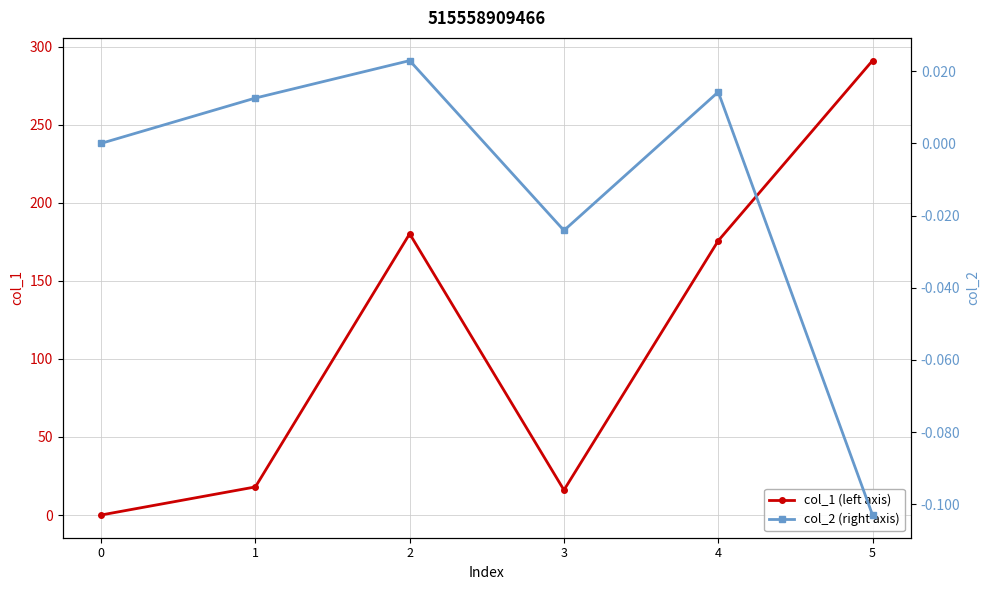

What is the maximum value shown in the chart?

291.2